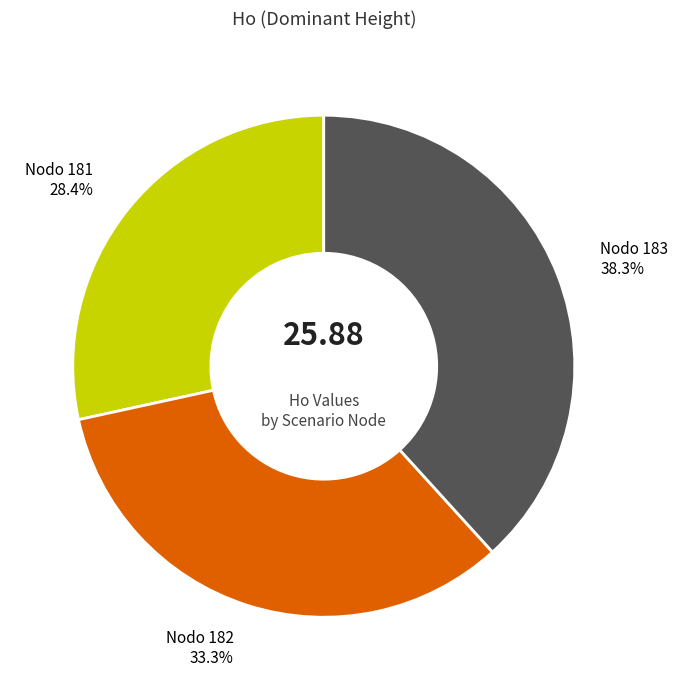

Does any single category account for the majority?

No